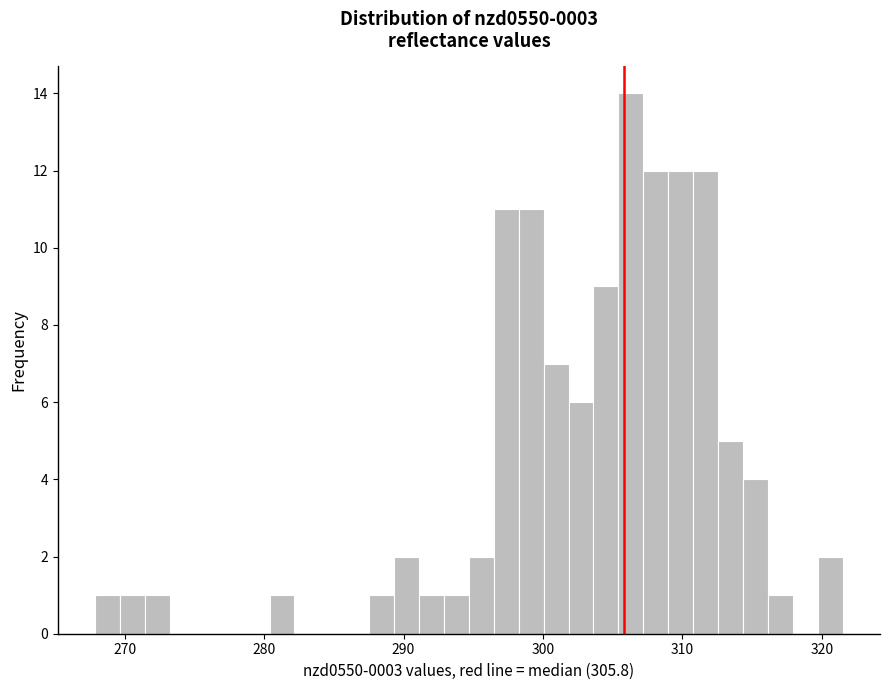

Around what value on the x-axis is the tallest bar? Give the approximate position of its centre, as read against the axis.

306